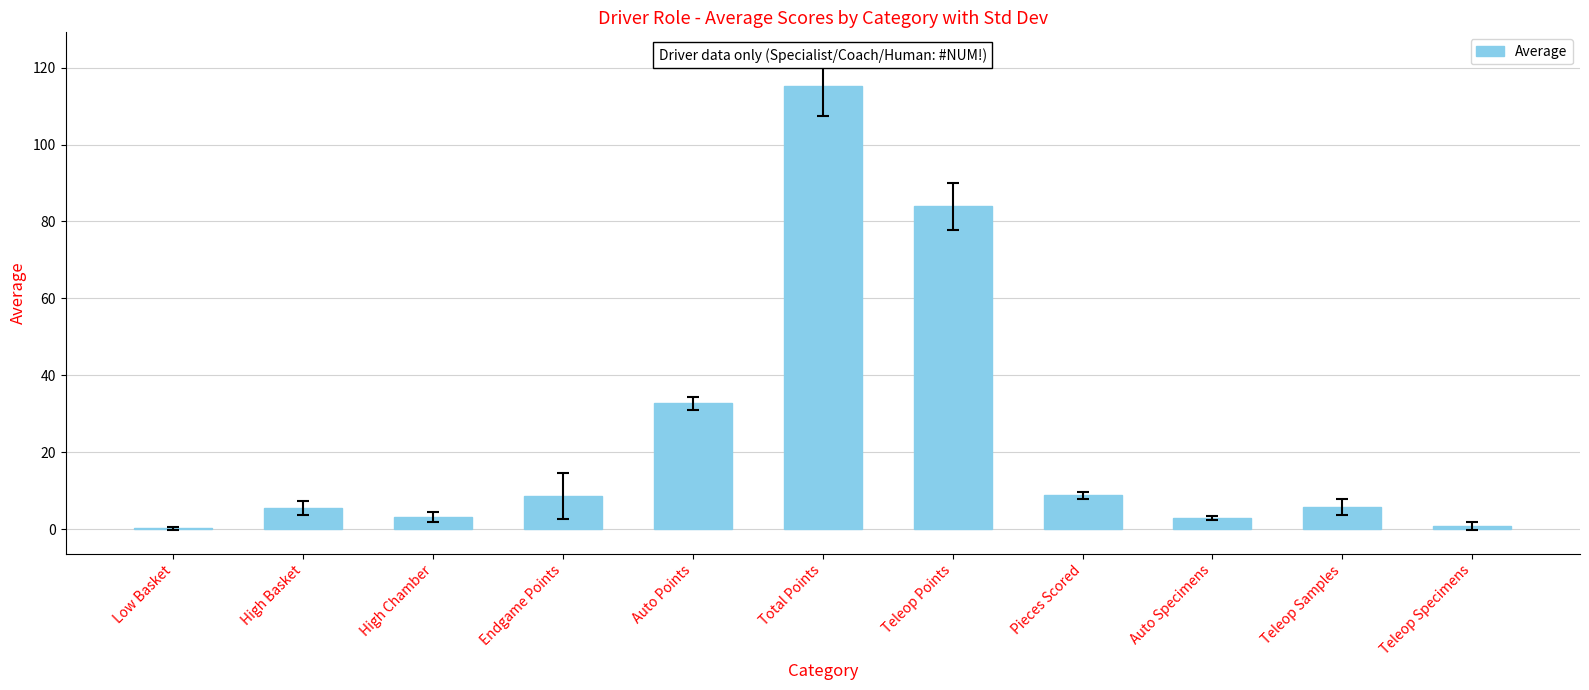

What is the difference between the values at Auto Points and Auto Specimens?

29.8